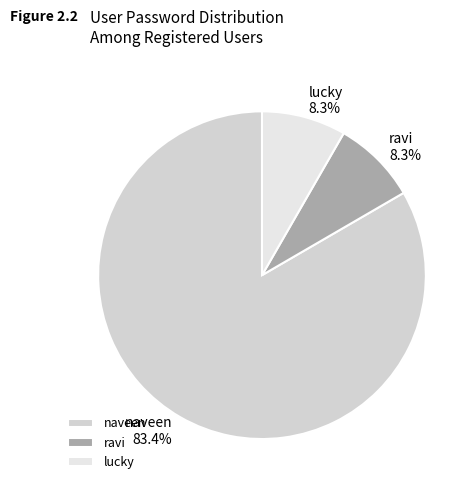

What percentage is NOT represented by ravi?

91.7%